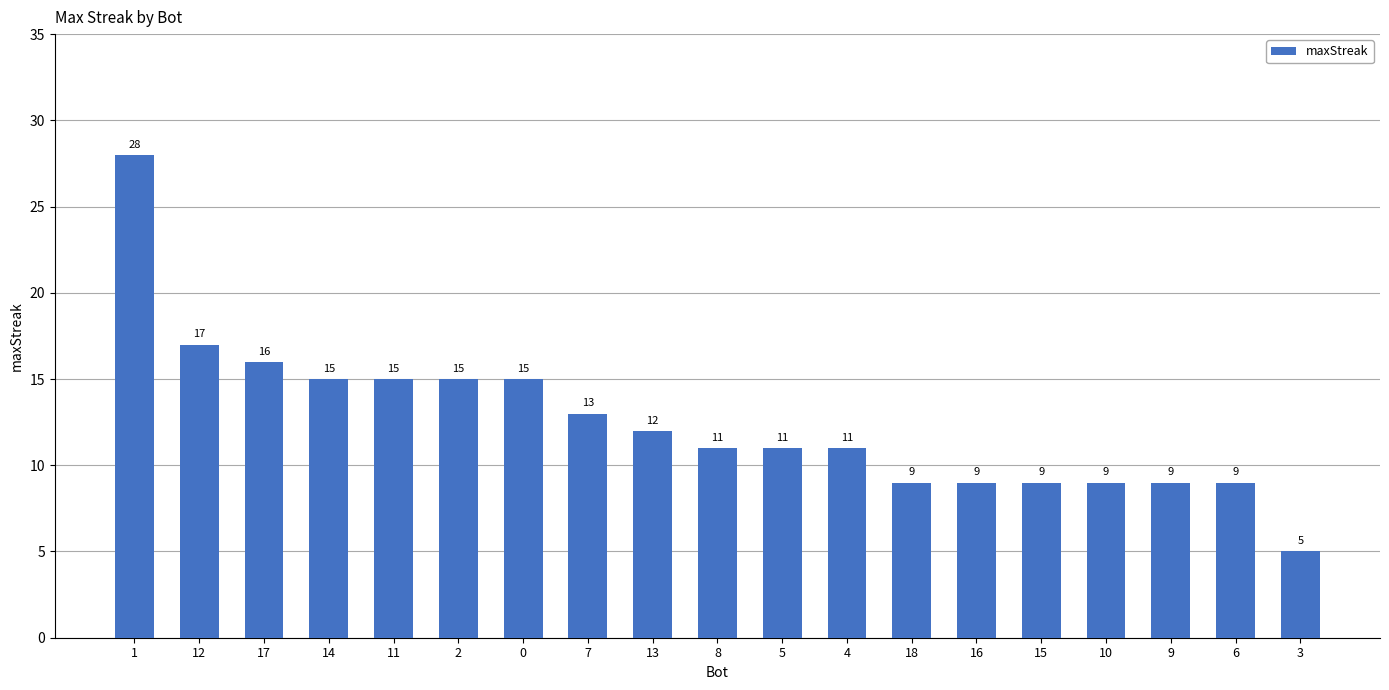

How many categories are shown in the chart?

19